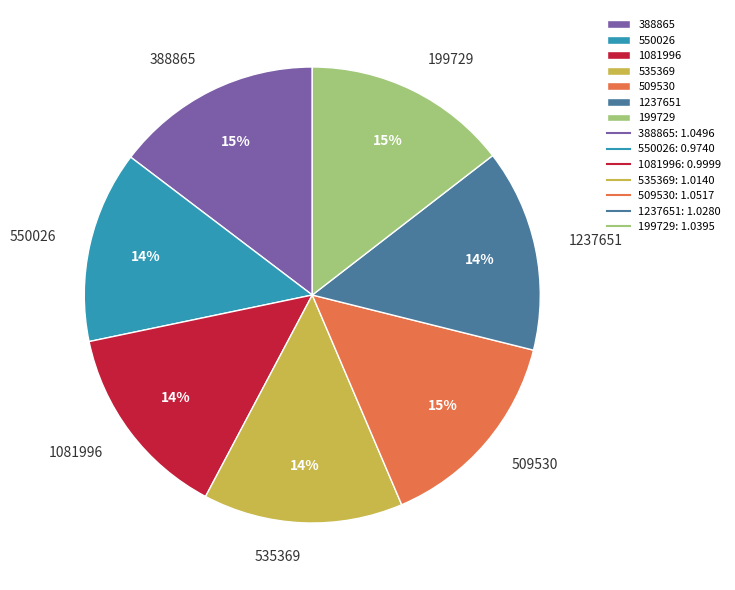

Approximately how many times larger is the value at 388865 compared to 509530?

1.0